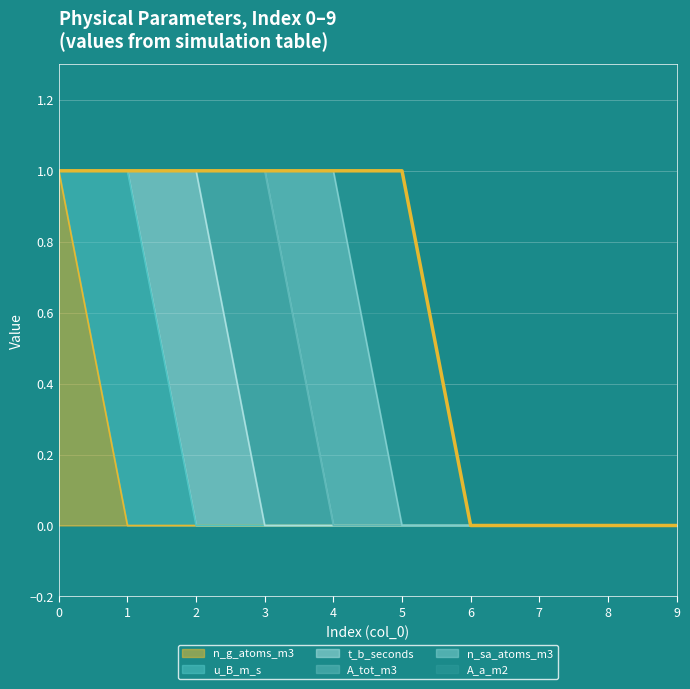

True or false: A_a_m2 and A_tot_m3 intersect in this chart.

False